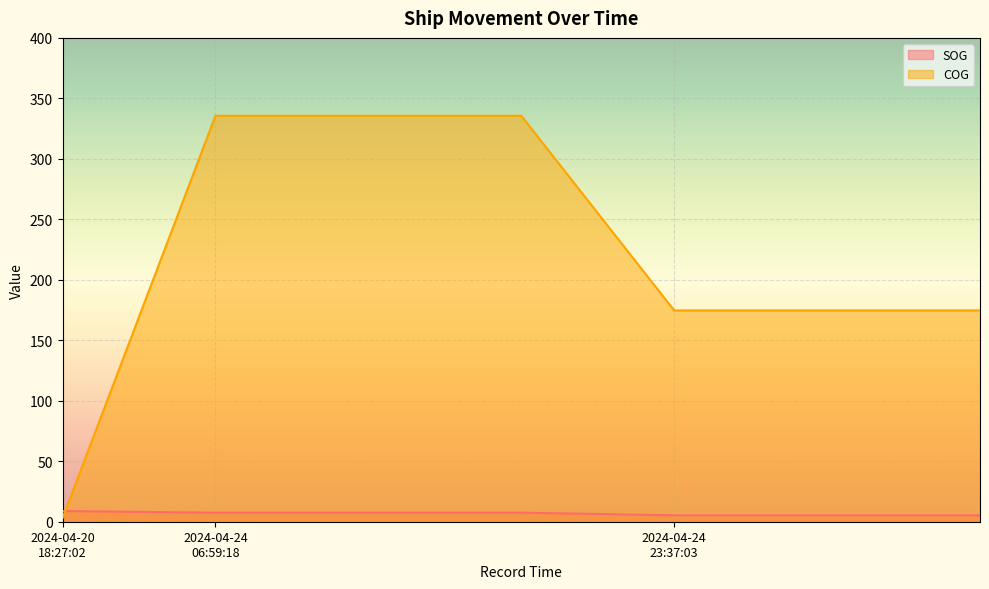

At which category is the sum across all series the highest?

2024-04-24 06:59:18